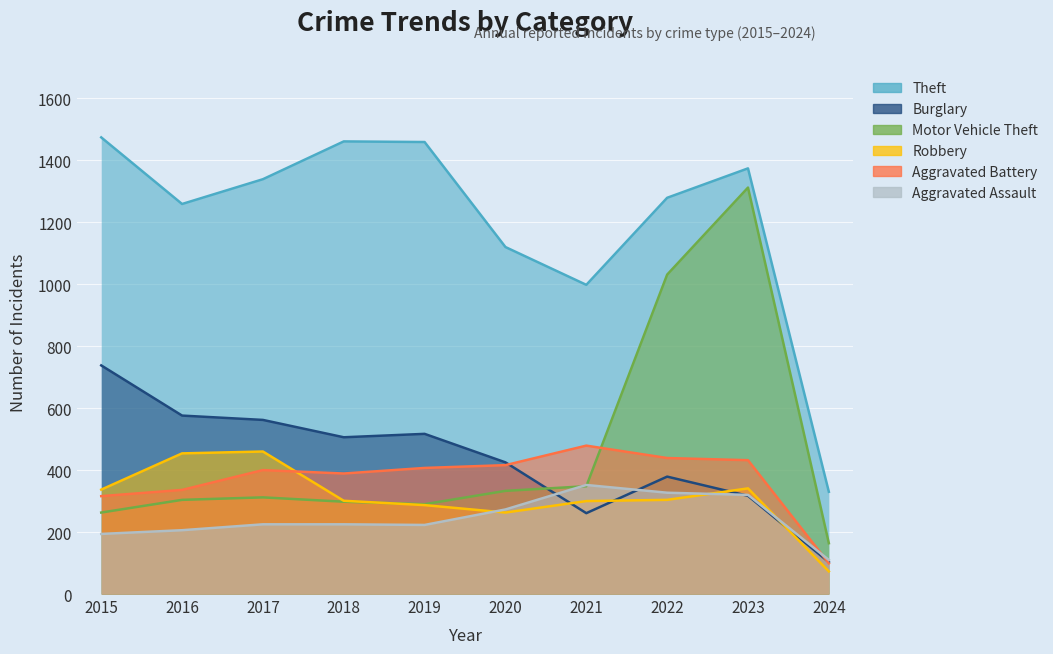

The value of Theft at 2024 is 541. True or false?

False